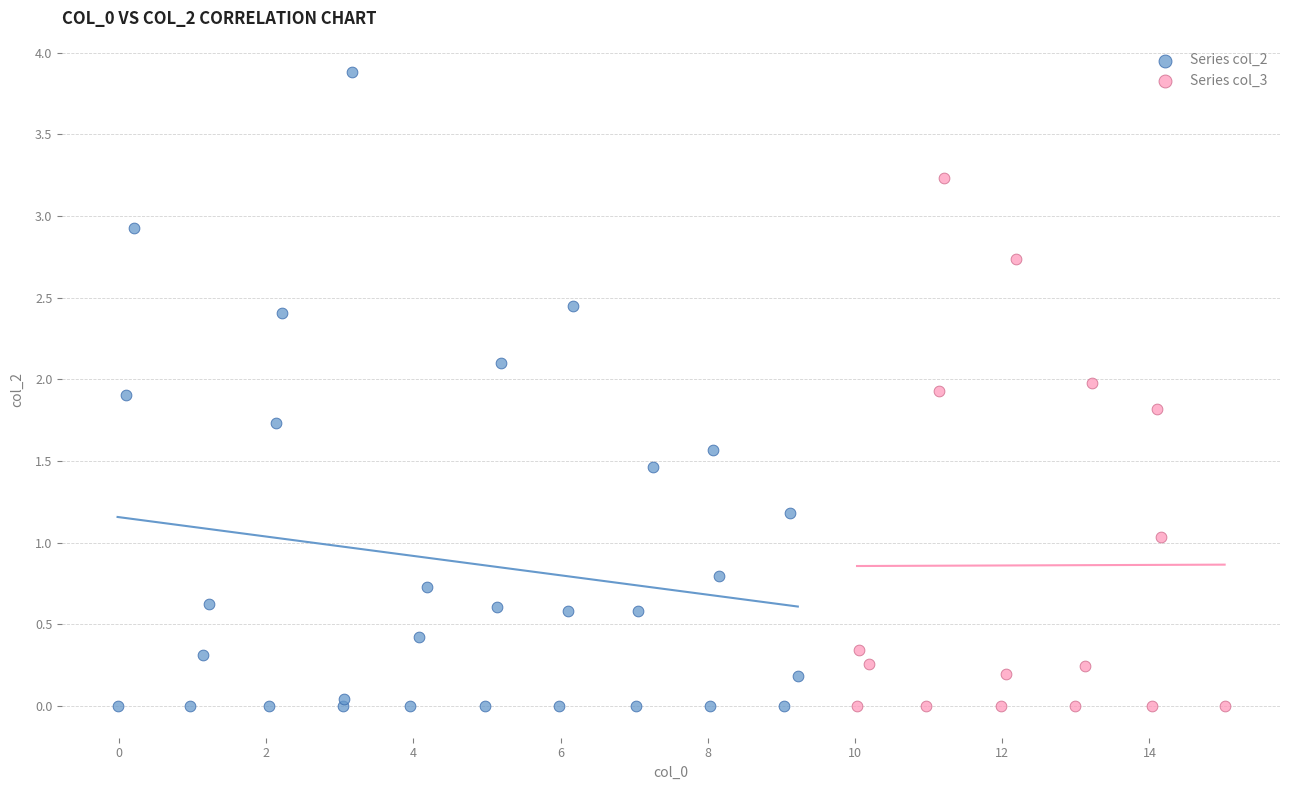

Which series contains the highest Y value?

Series col_2